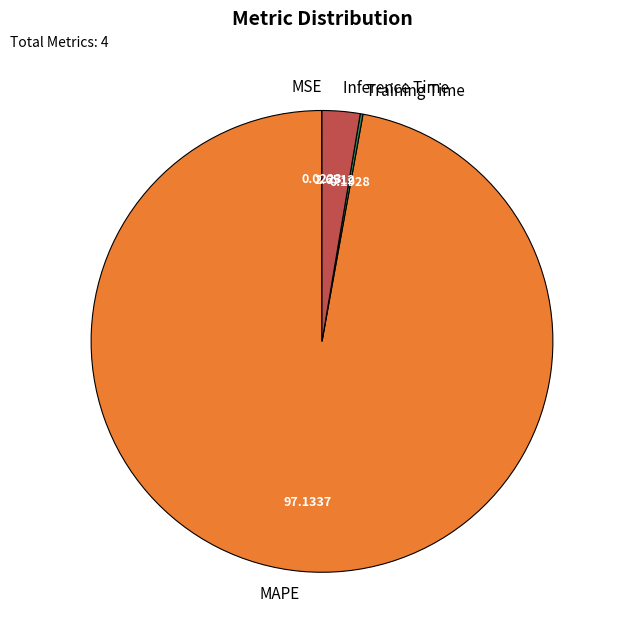

What is the largest slice in the pie chart?

MAPE